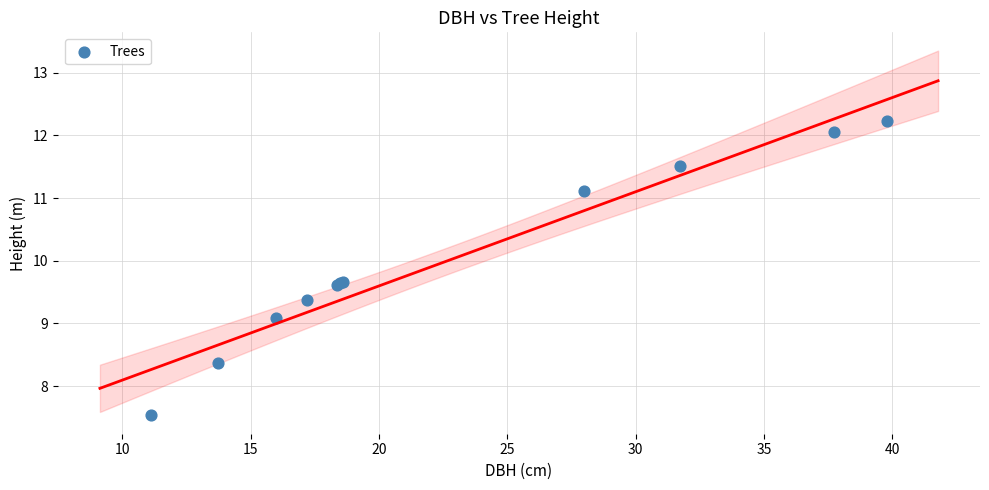

What Y value in the scatter plot is closest to 9?

9.1